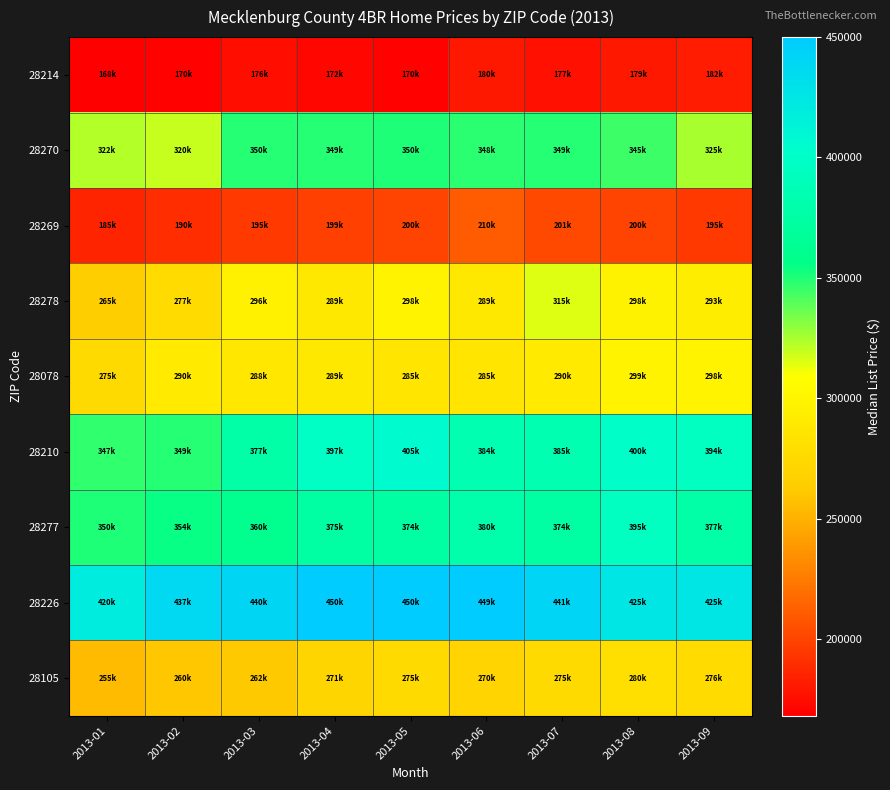

Which series has the largest total across all categories?

28226